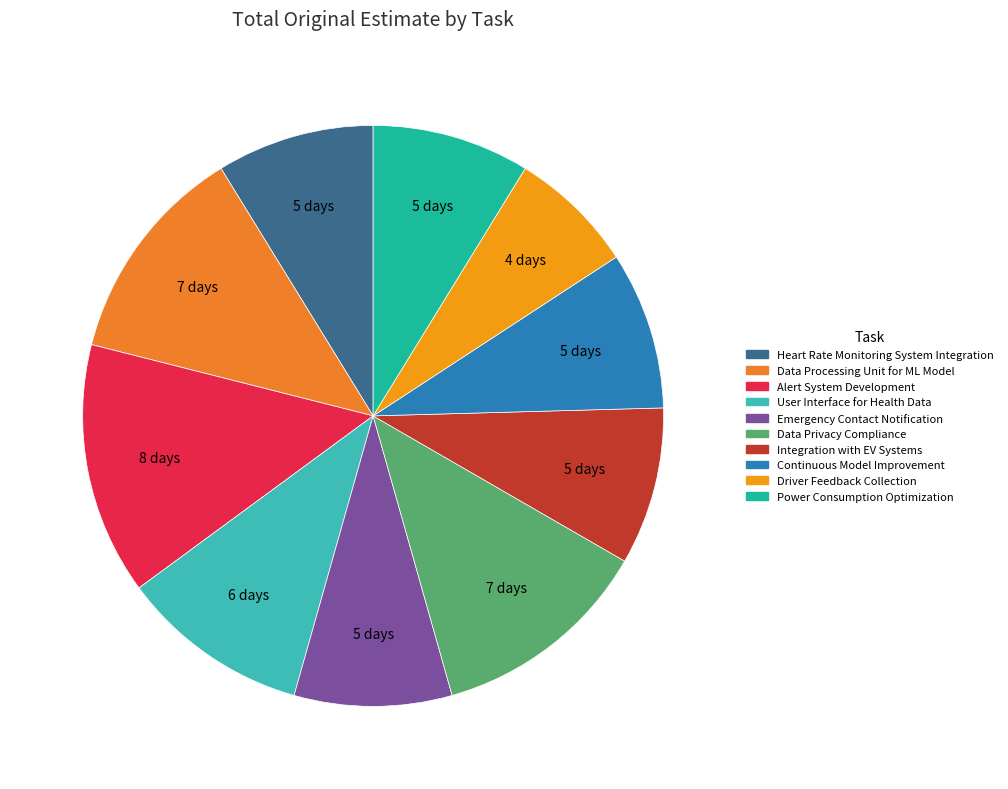

Count the number of slices in the pie.

10